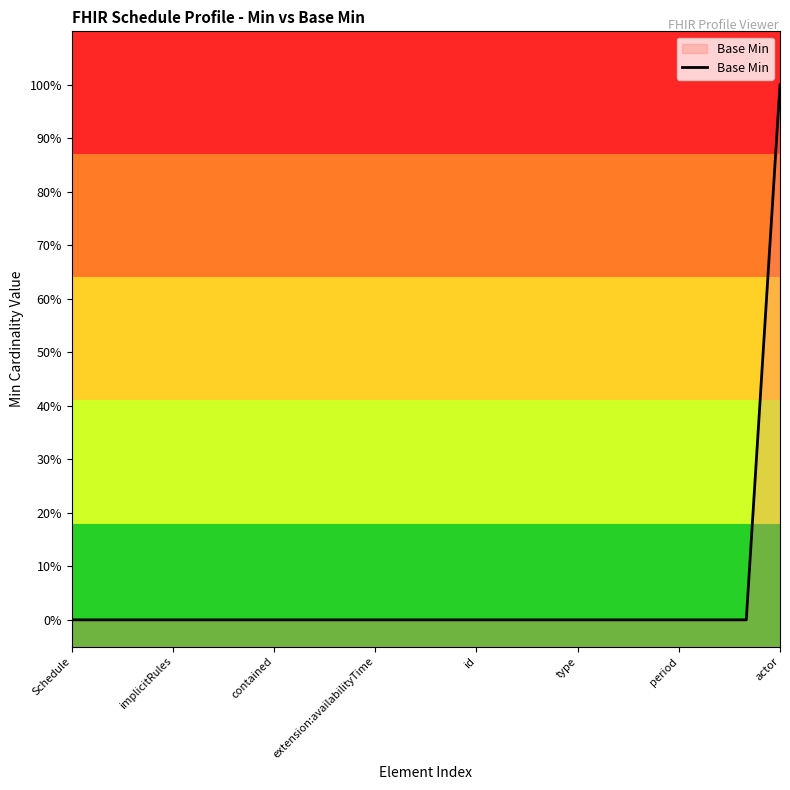

Does the chart have visible grid lines?

No